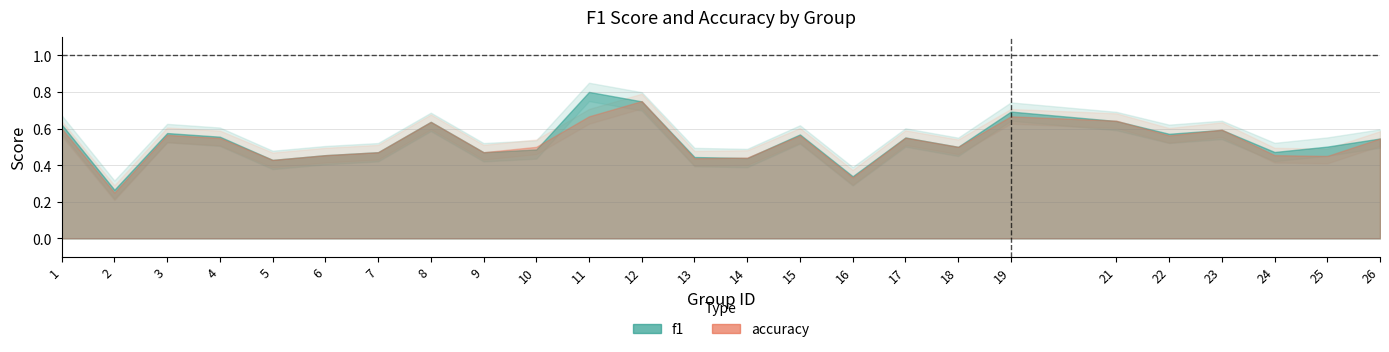

Reading left to right, extract all data points from this chart.

f1: 1=0.6	2=0.3	3=0.6	4=0.6	5=0.4	6=0.5	7=0.5	8=0.6	9=0.5	10=0.5	11=0.8	12=0.7	13=0.4	14=0.4	15=0.6	16=0.3	17=0.6	18=0.5	19=0.7	21=0.6	22=0.6	23=0.6	24=0.5	25=0.5	26=0.5
accuracy: 1=0.6	2=0.2	3=0.6	4=0.5	5=0.4	6=0.5	7=0.5	8=0.6	9=0.5	10=0.5	11=0.7	12=0.8	13=0.4	14=0.4	15=0.6	16=0.3	17=0.6	18=0.5	19=0.7	21=0.6	22=0.6	23=0.6	24=0.5	25=0.5	26=0.5